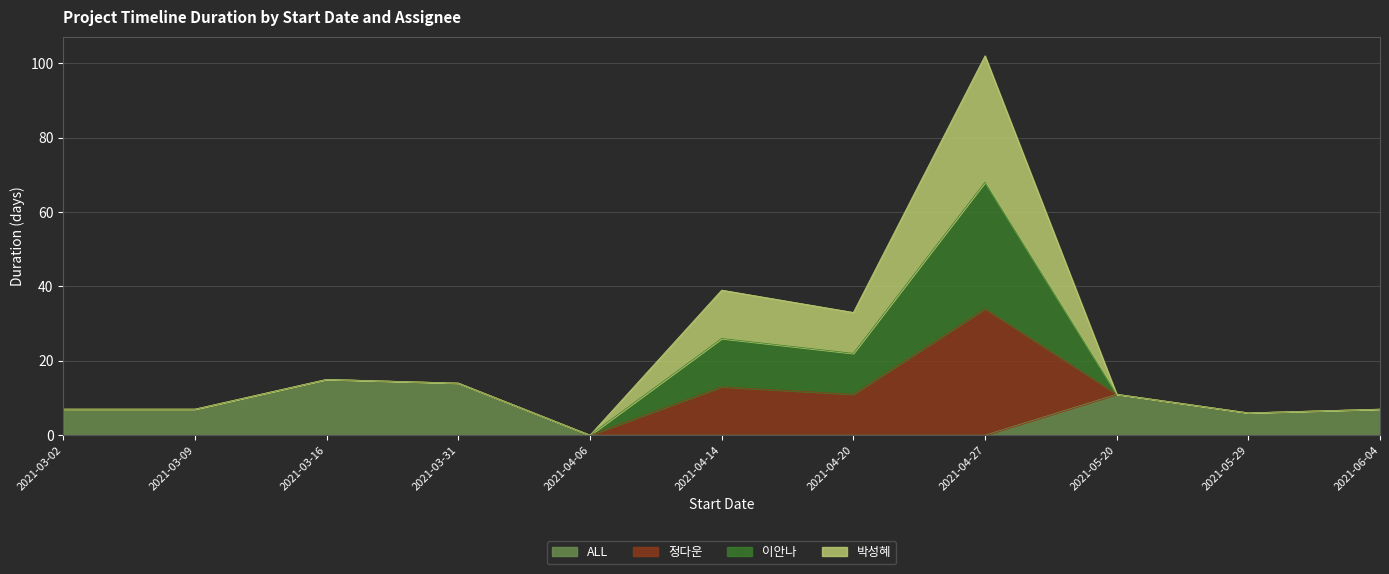

At which category is the sum across all series the highest?

2021-04-27